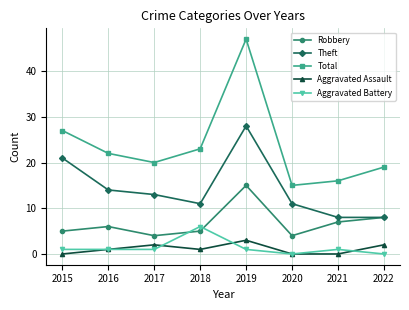

How many distinct data groups are displayed?

5